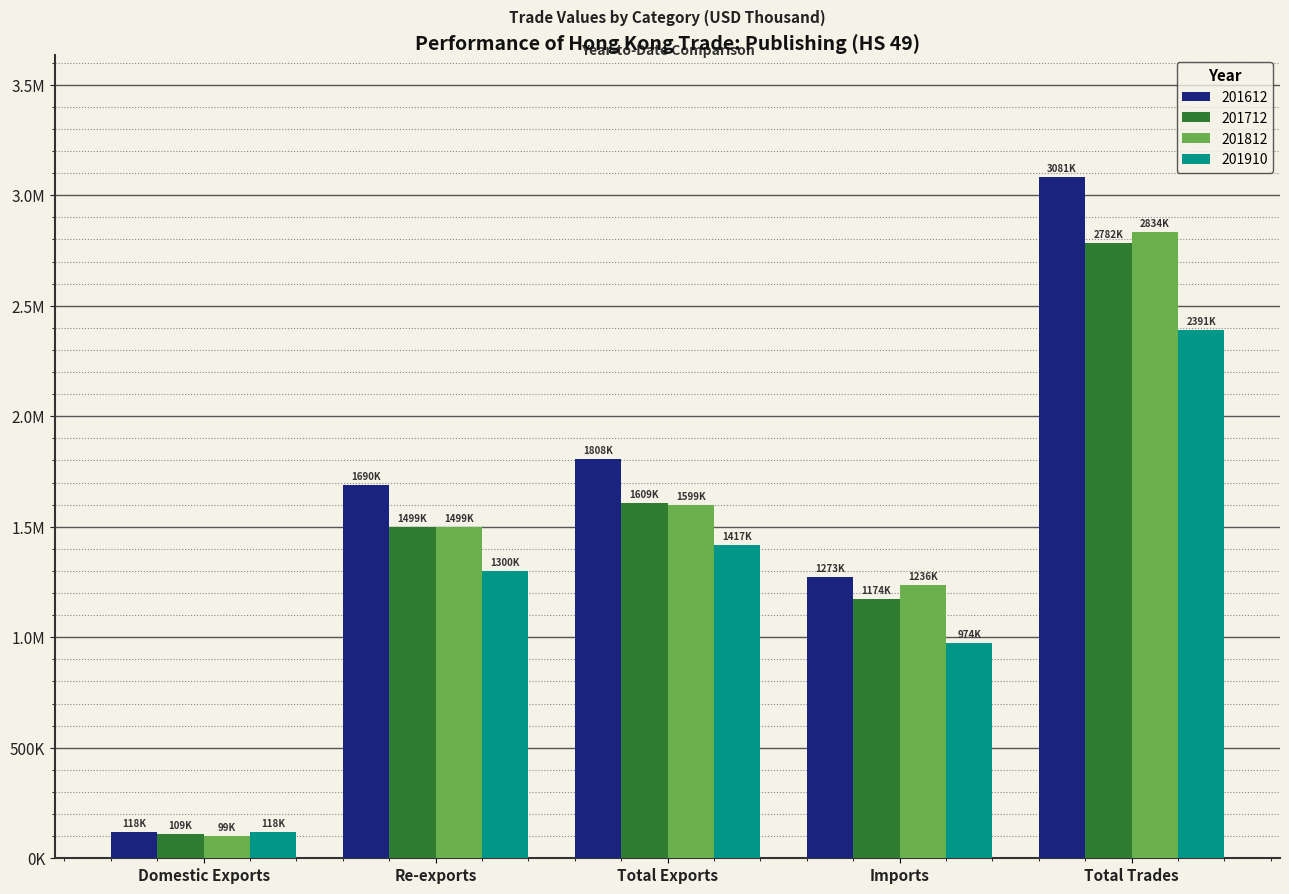

True or false: 201612 has a value of 1272511.9 at Imports.

True